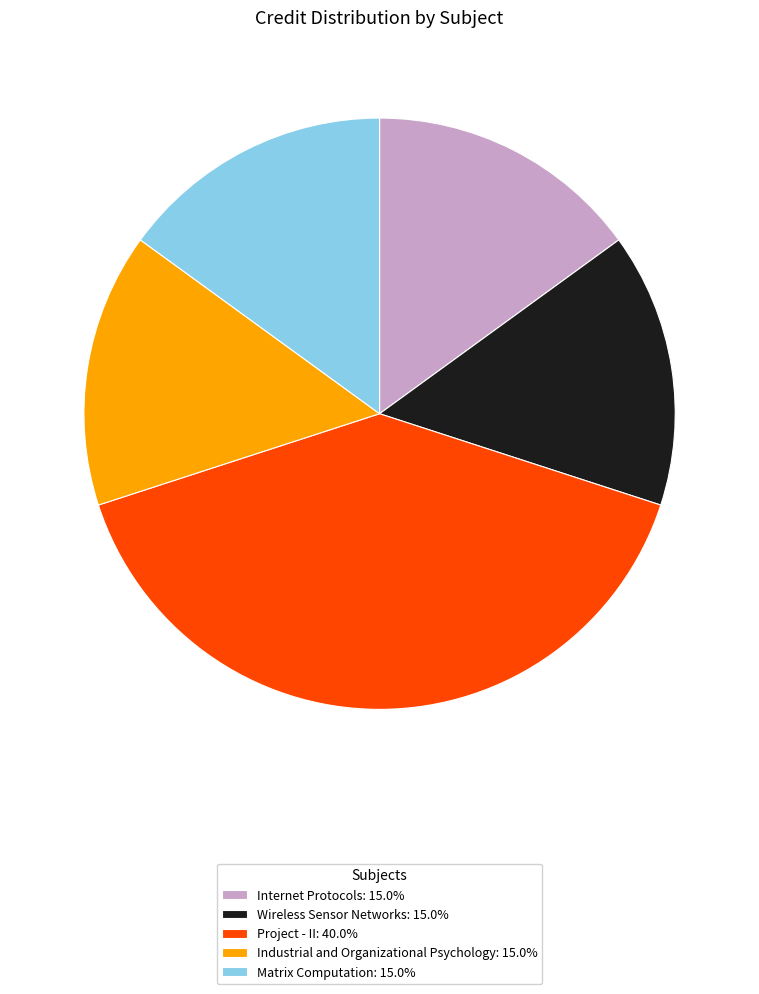

What is the ratio of the value at Matrix Computation: 15.0% to the value at Industrial and Organizational Psychology: 15.0%?

1.0